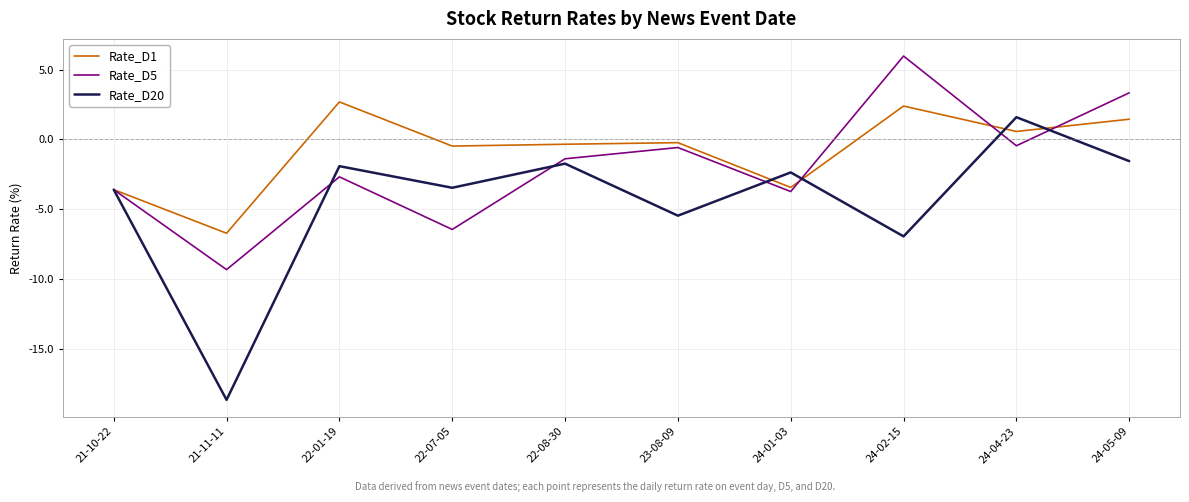

Where is Rate_D20 nearest to the value -8?

24-02-15